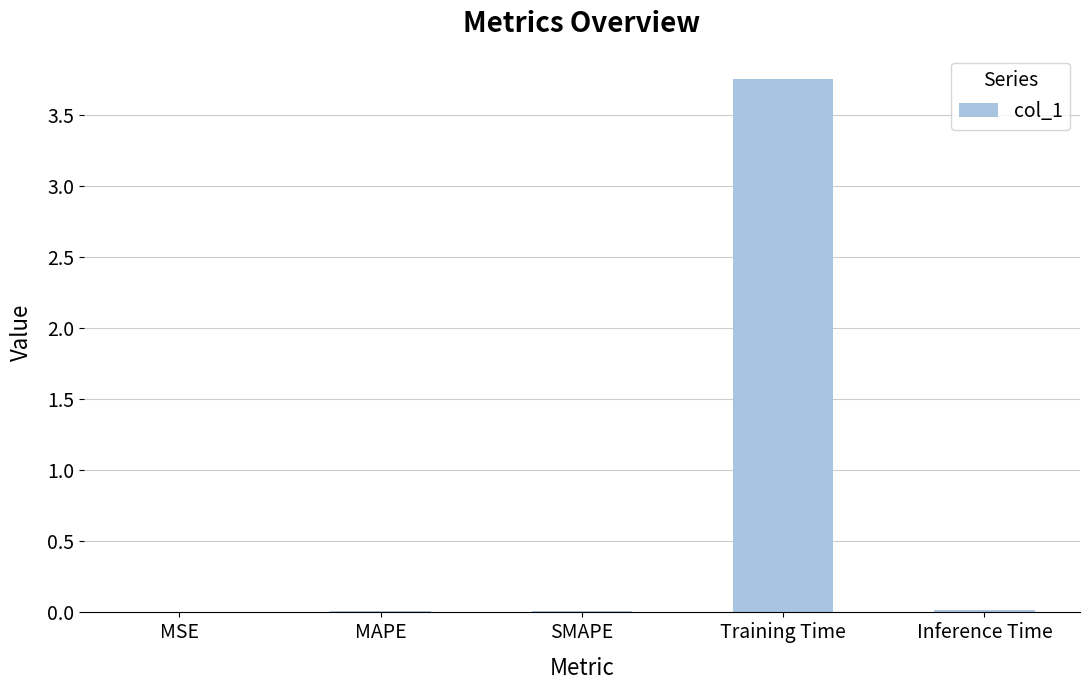

Are the bars horizontal?

No